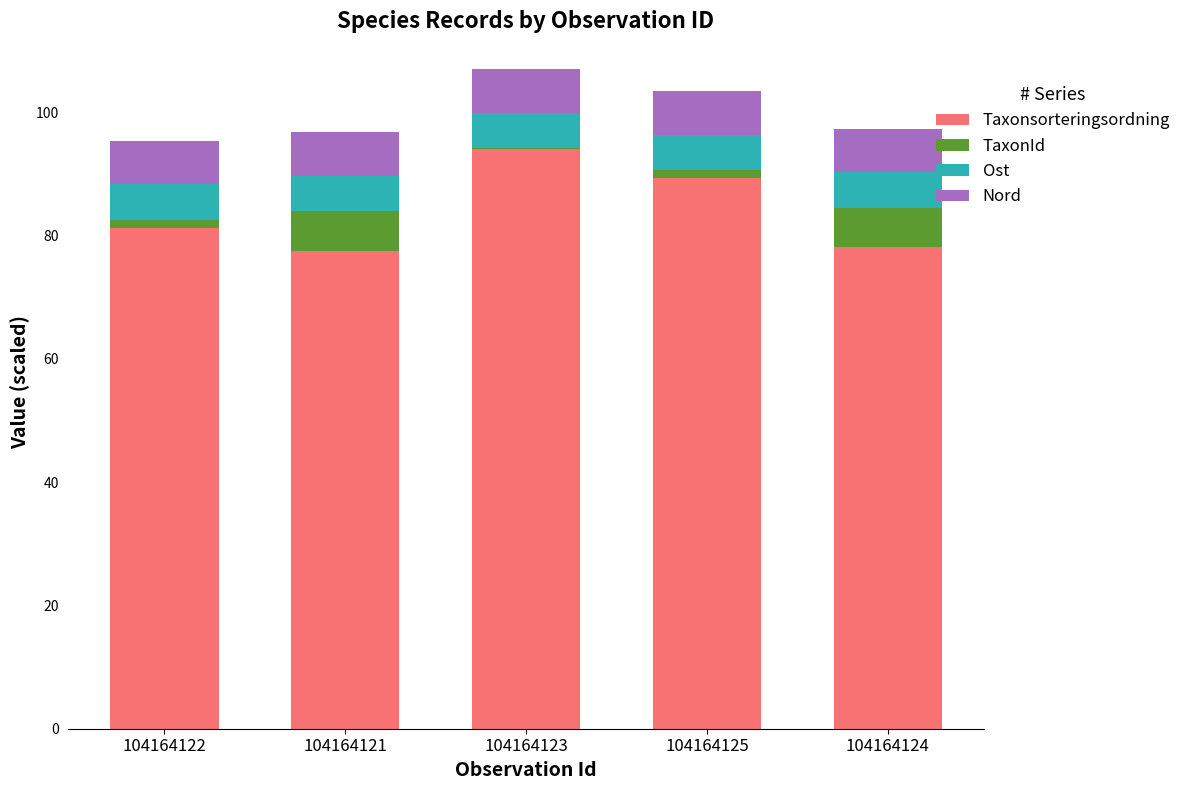

At which label does Taxonsorteringsordning reach its peak?

104164123